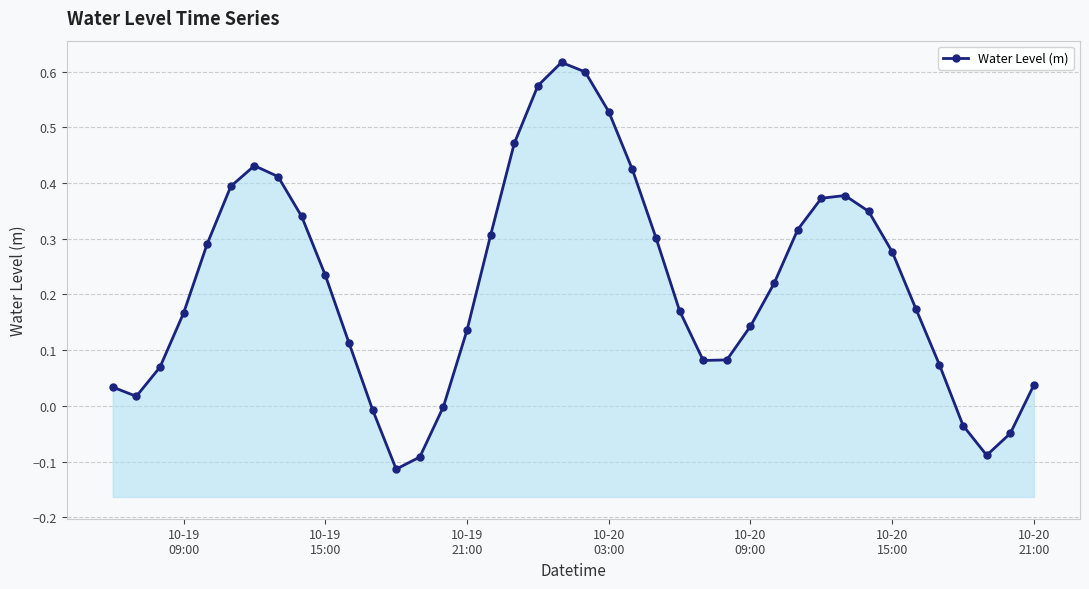

How many values exceed 0?

33